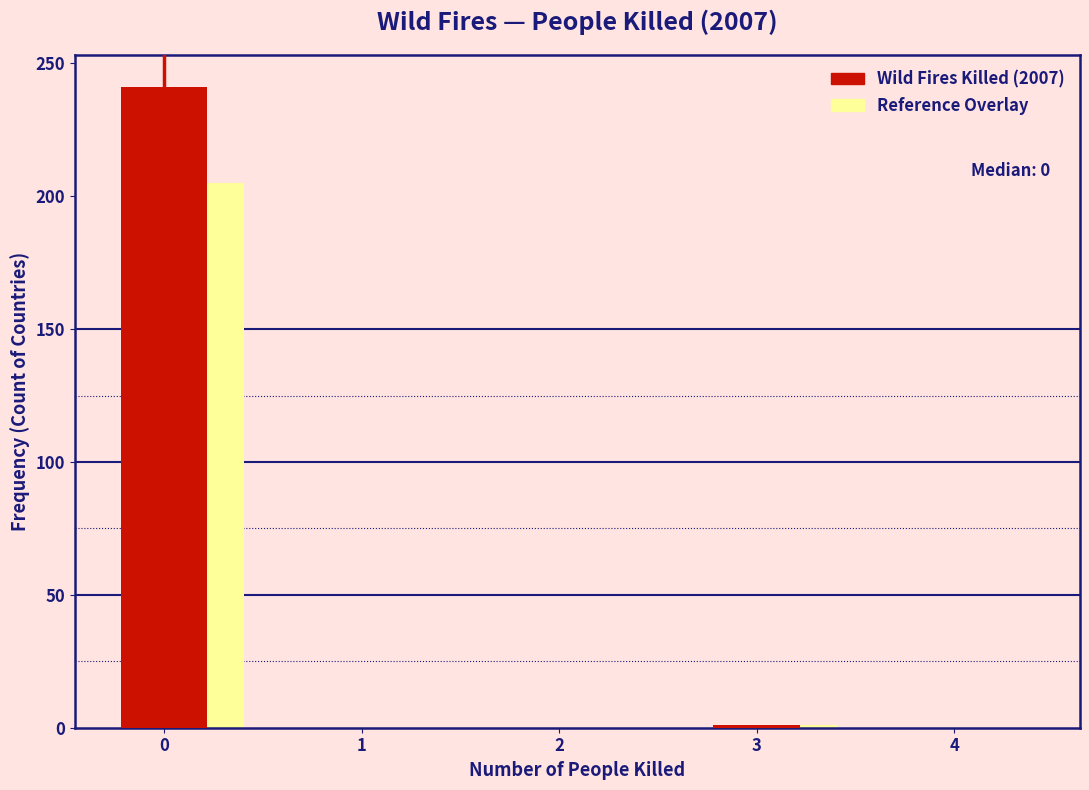

What is the maximum value shown in the chart?

241.0